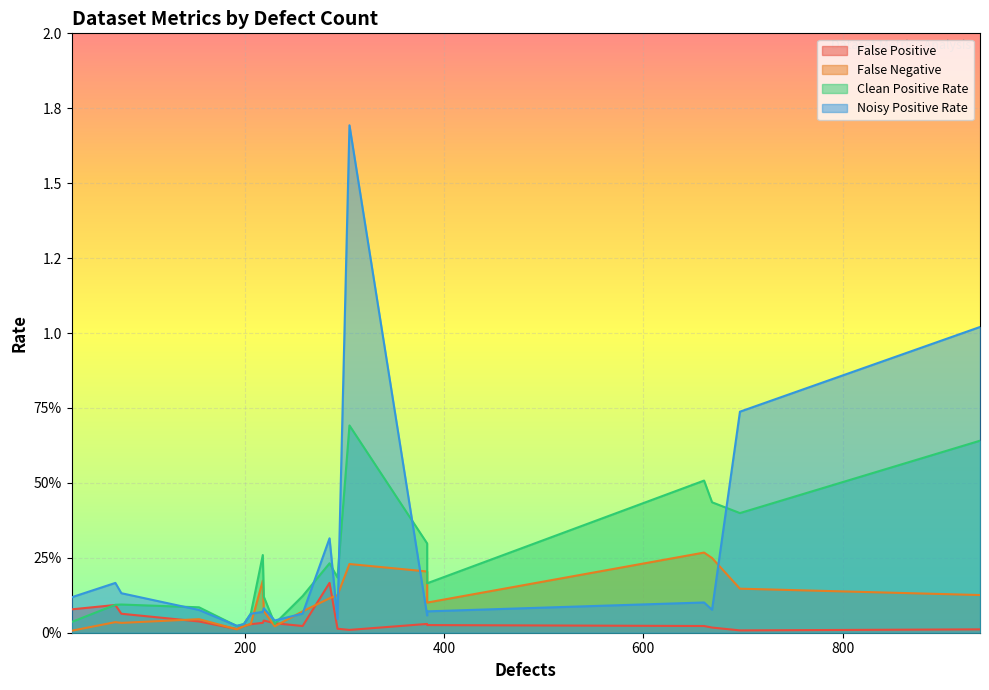

What is the sum of all Clean Positive Rate values?

4.5